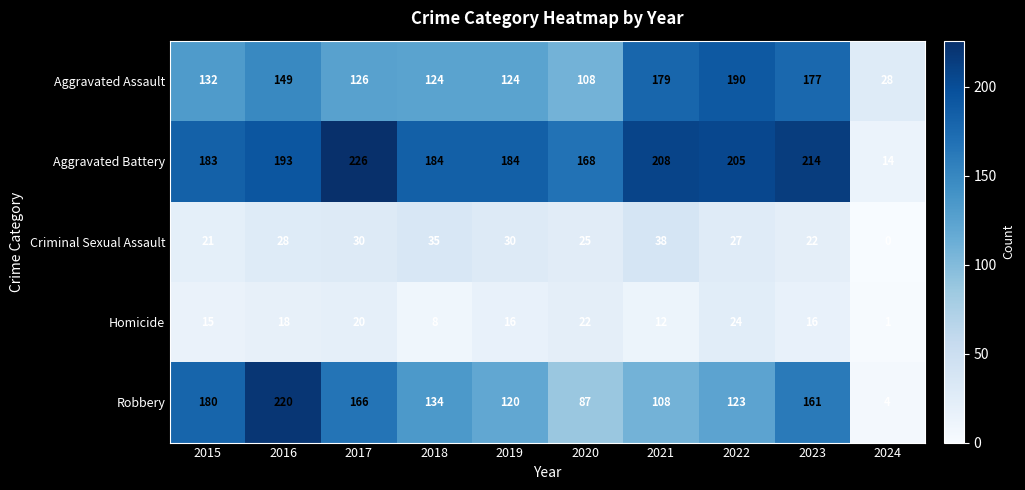

At how many categories does at least one series exceed 158?

9